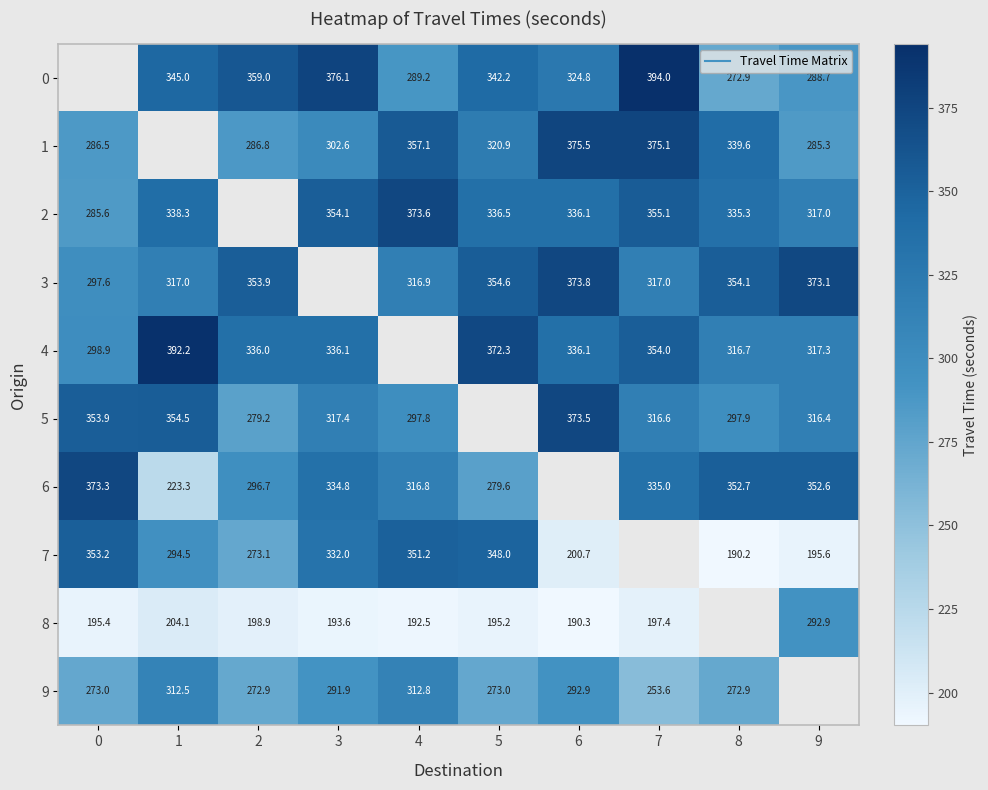

At how many categories does at least one series exceed 46?

10